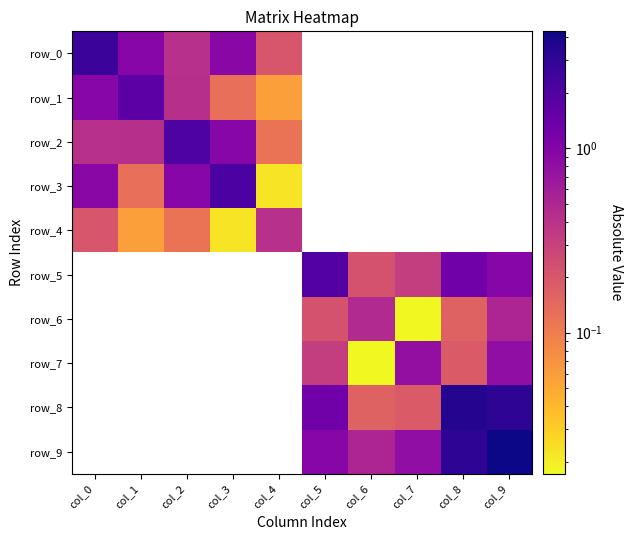

True or false: row_9 has a value of 4.3 at col_9.

True